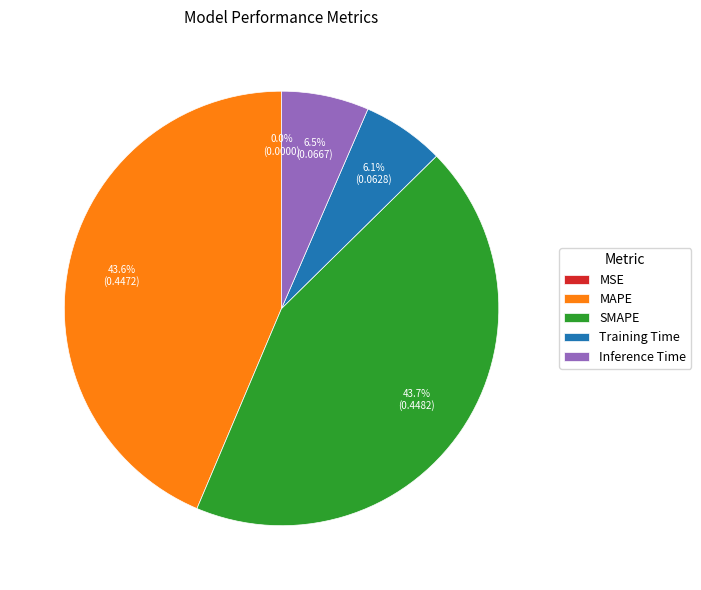

To the nearest percent, what is the combined percentage of SMAPE and Inference Time?

50%